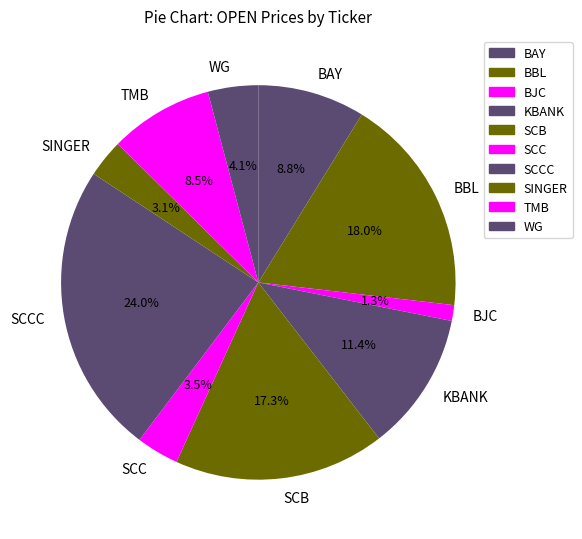

What is the largest slice in the pie chart?

SCCC